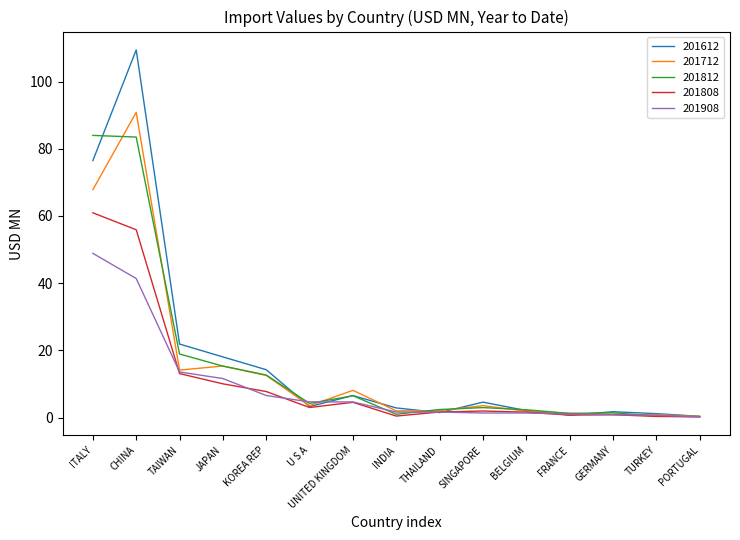

What position from the left is U S A?

6